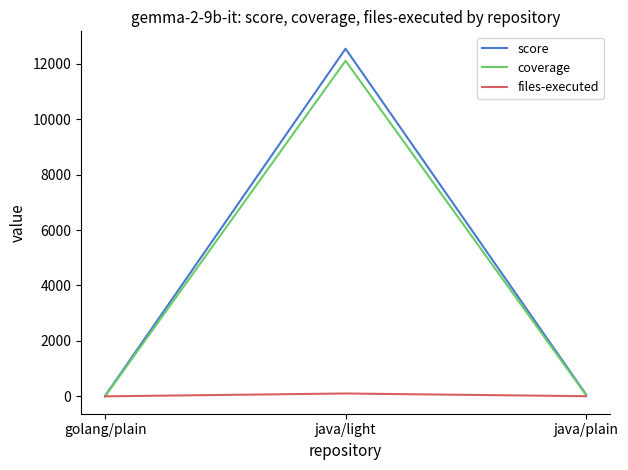

What is the sum of all coverage values?

12160